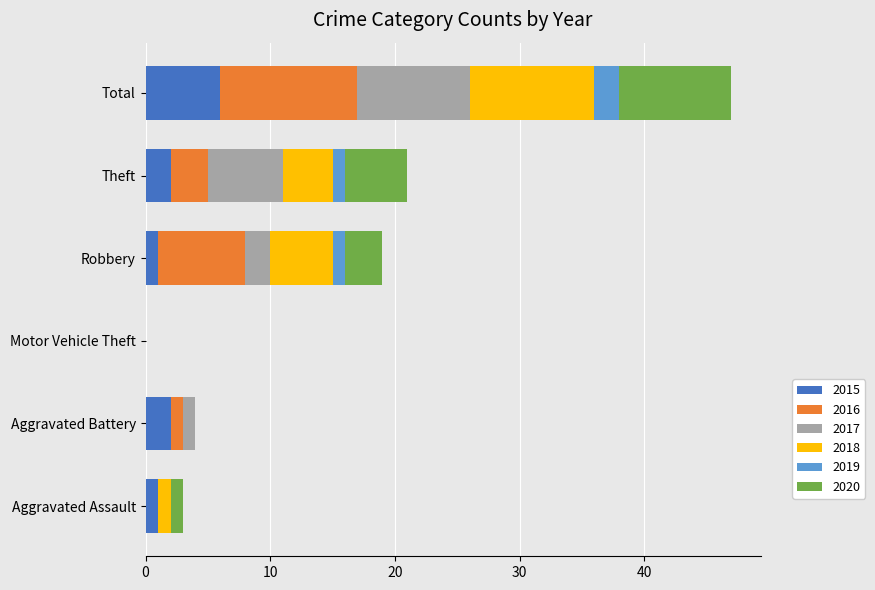

At which label does 2015 reach its peak?

Total